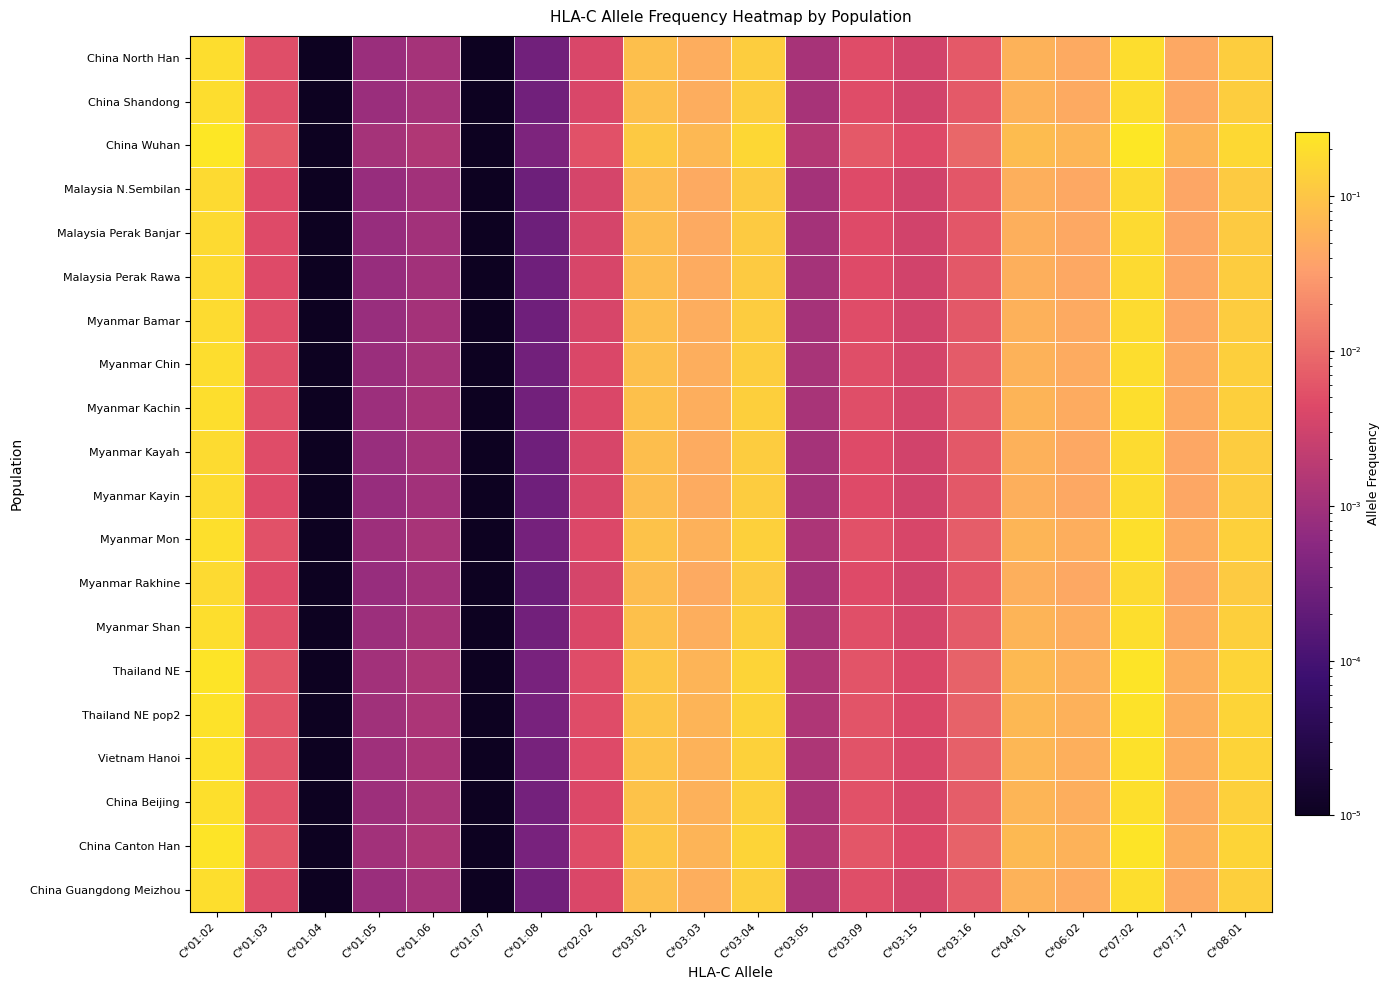

How many categories are shown in the chart?

20